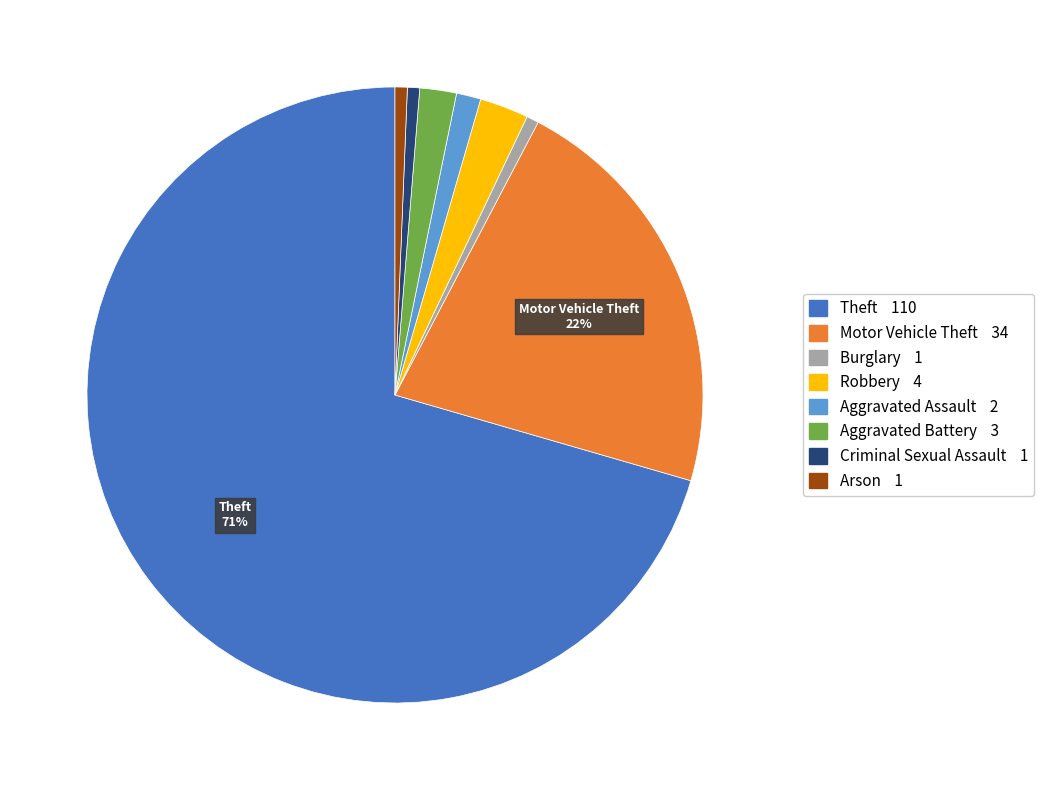

To the nearest percent, what percentage of the pie is Arson?

1%